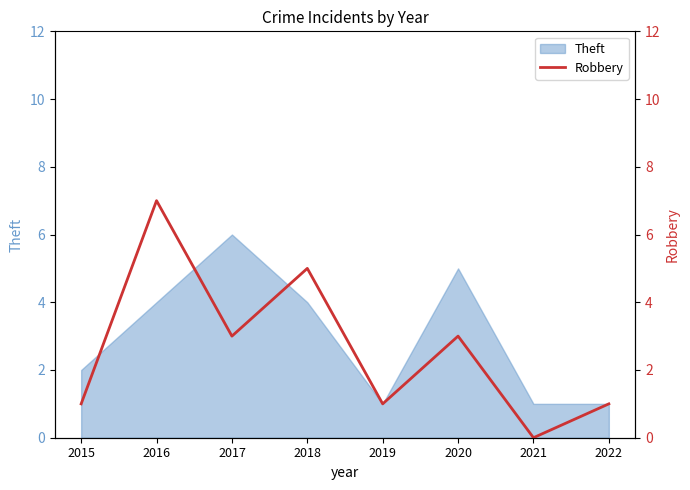

The value at 2020 is 1. True or false?

False